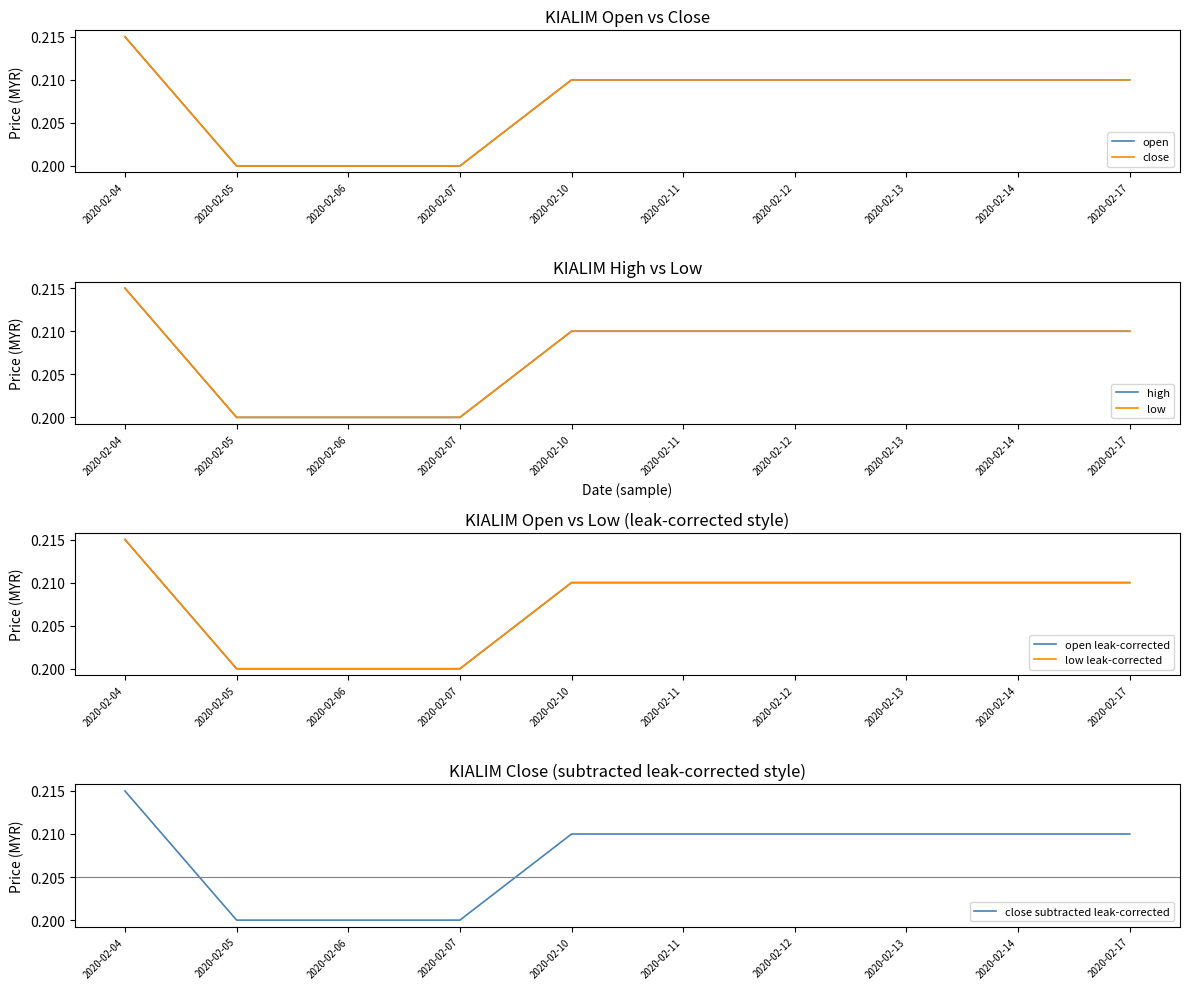

True or false: high and open cross at least once.

False